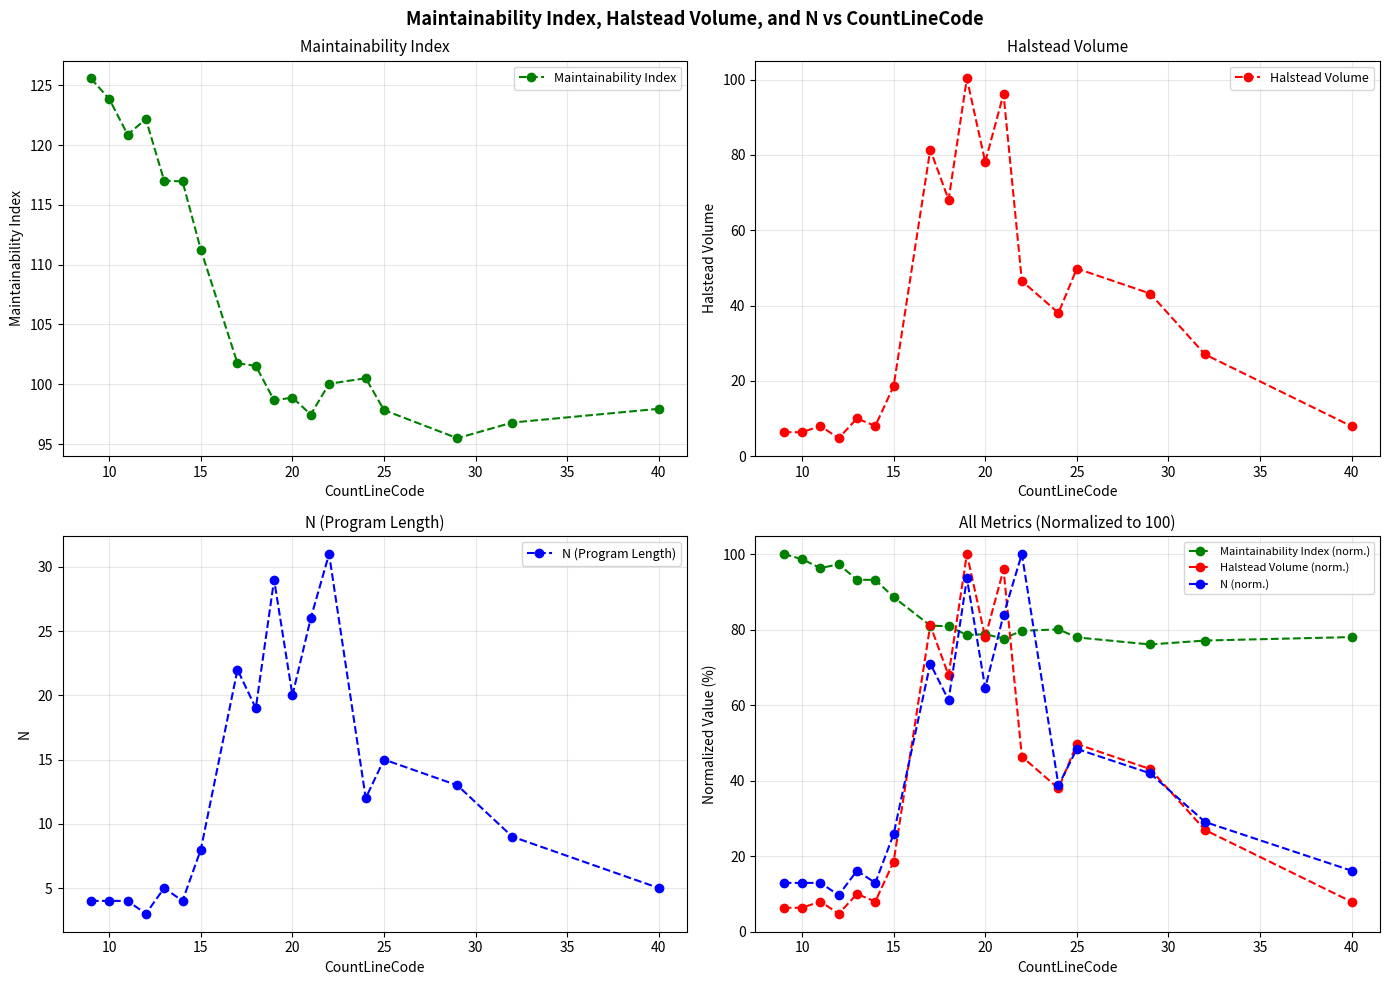

True or false: Maintainability Index (norm.) has more than 0 points higher than both neighbors.

True